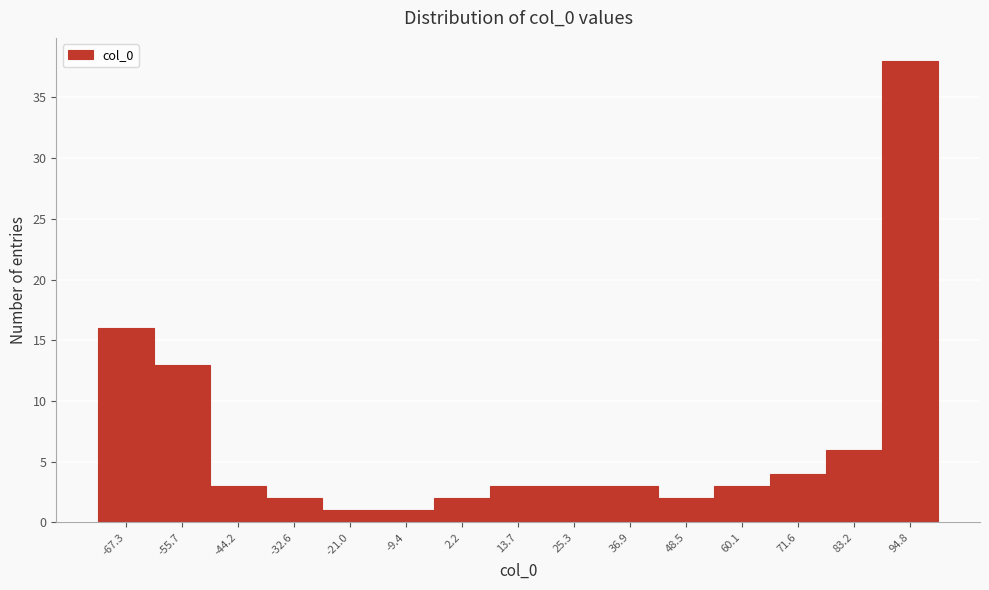

How tall is the bar that spans -50 to -38 on the x-axis? Neither the bar edges nor the heights are printed on the chart, so give them approximately, as read against the axes.

3